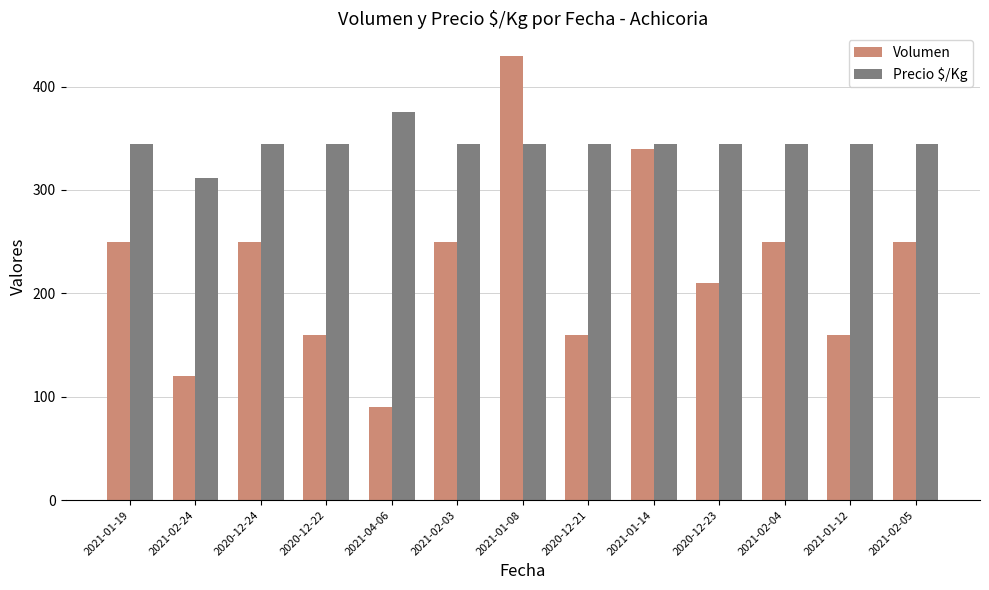

The Precio $/Kg series shows 590 at 2021-01-08. True or false?

False